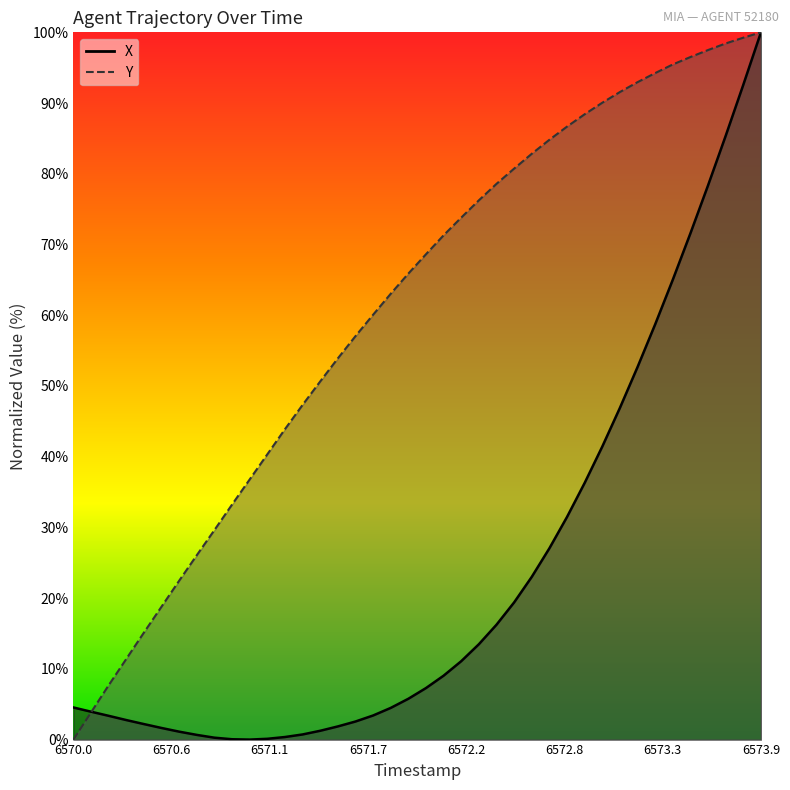

What is the difference between the maximum and second lowest values in the X series?

100.0